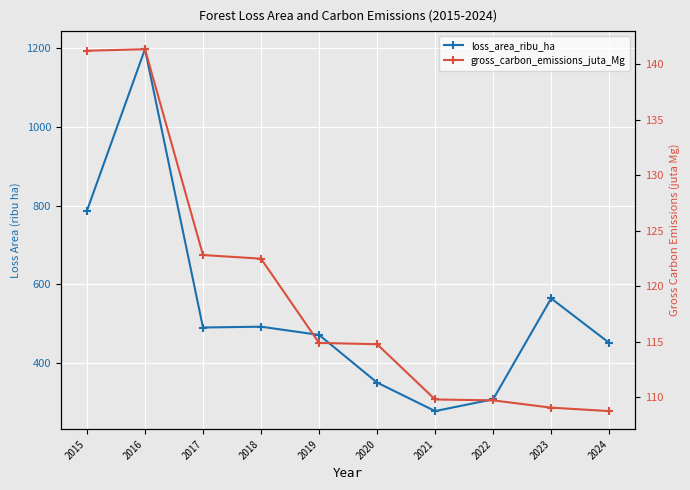

What is the difference between the loss_area_ribu_ha values at 2019 and 2018?

20.9